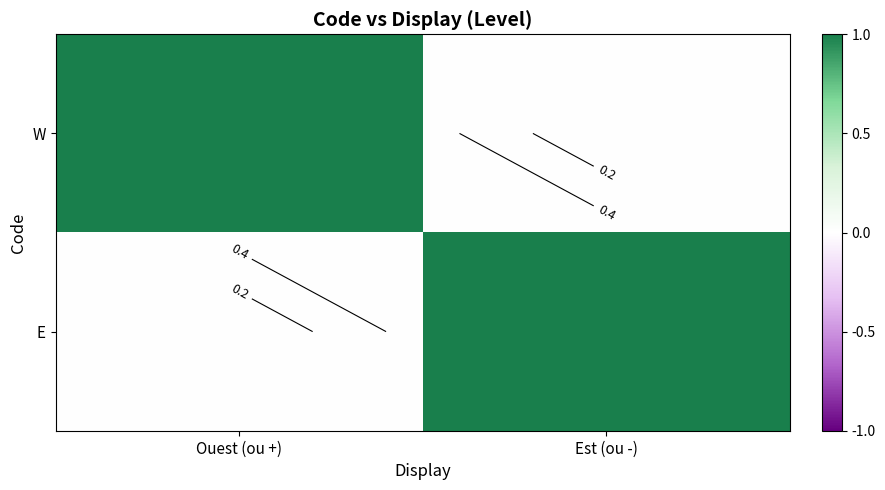

The E series shows 1 at Est (ou -). True or false?

False